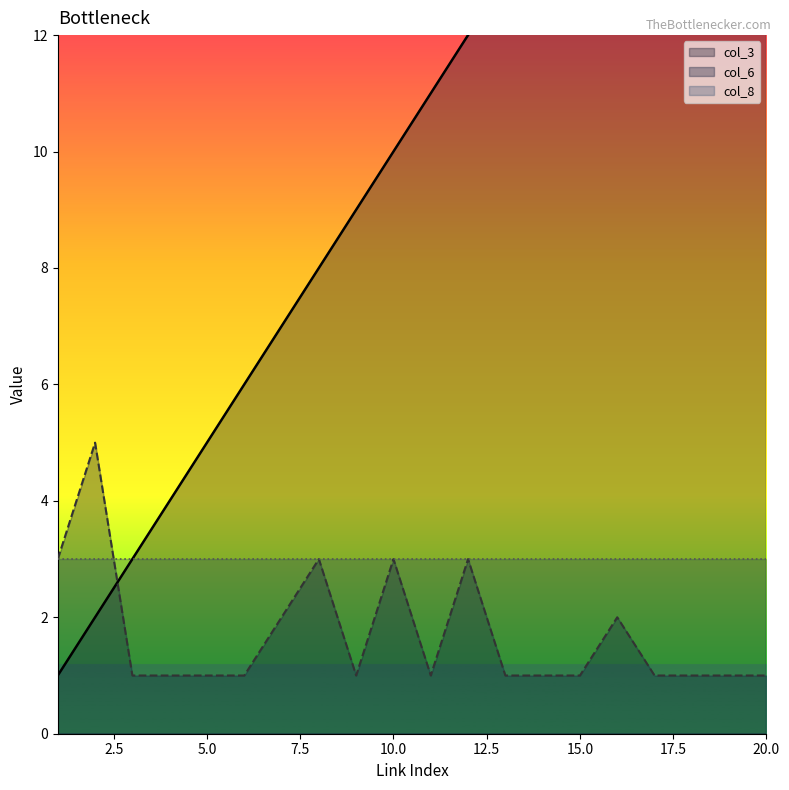

How many values in the col_3 series exceed 11?

9